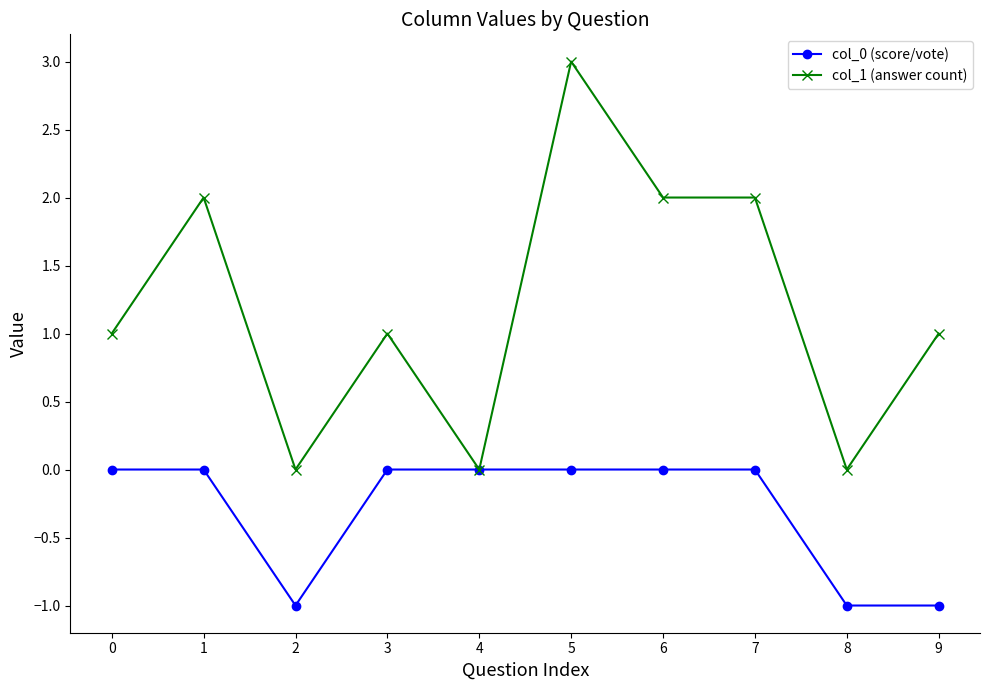

At 7, list the series in order from smallest to largest.

col_0 (score/vote), col_1 (answer count)